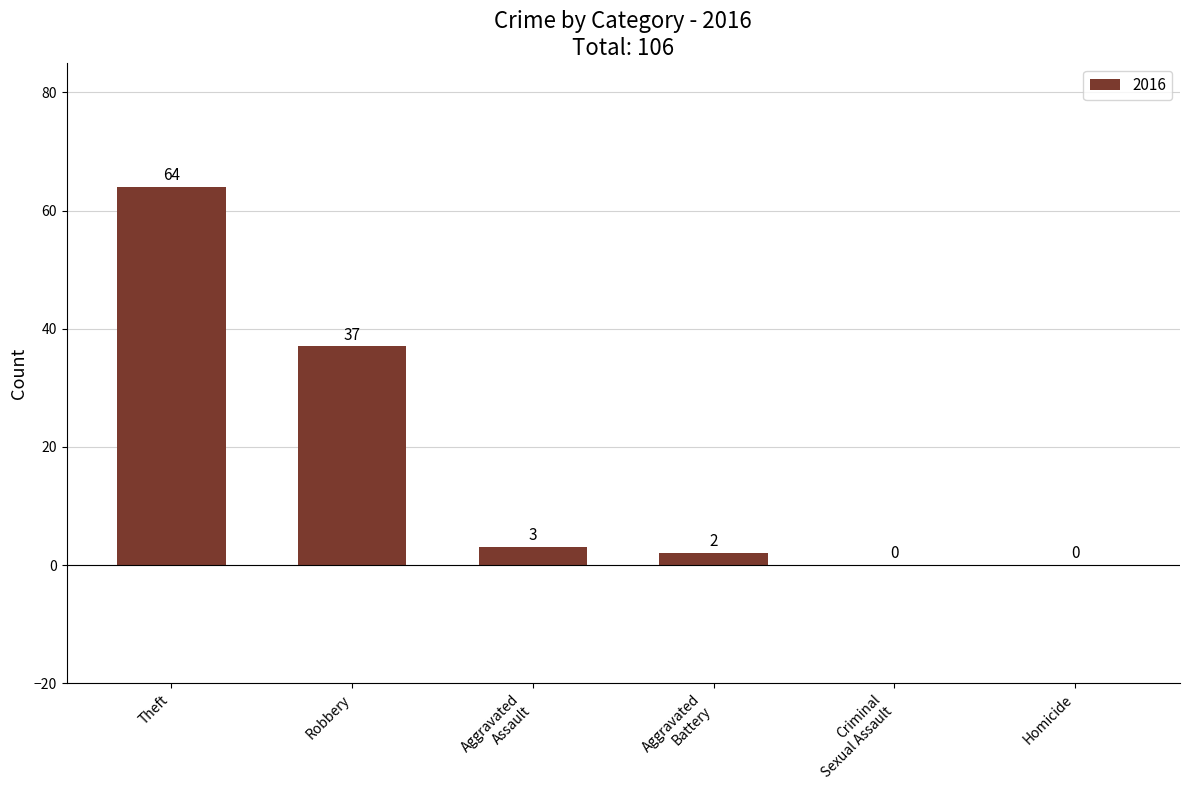

What is the change in value from Theft to Robbery?

-27